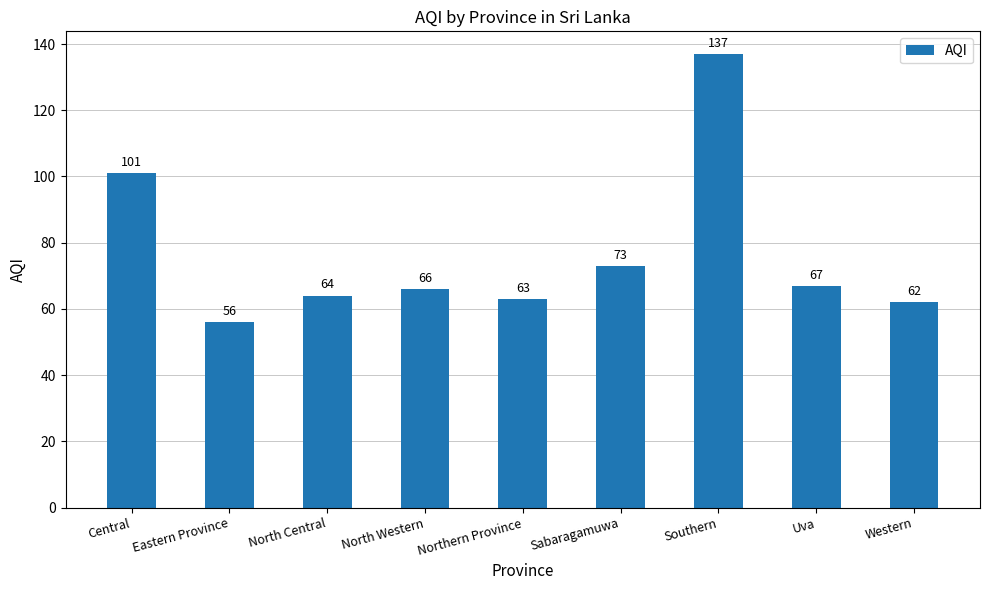

Reading left to right, extract all data points from this chart.

Central=101	Eastern Province=56	North Central=64	North Western=66	Northern Province=63	Sabaragamuwa=73	Southern=137	Uva=67	Western=62